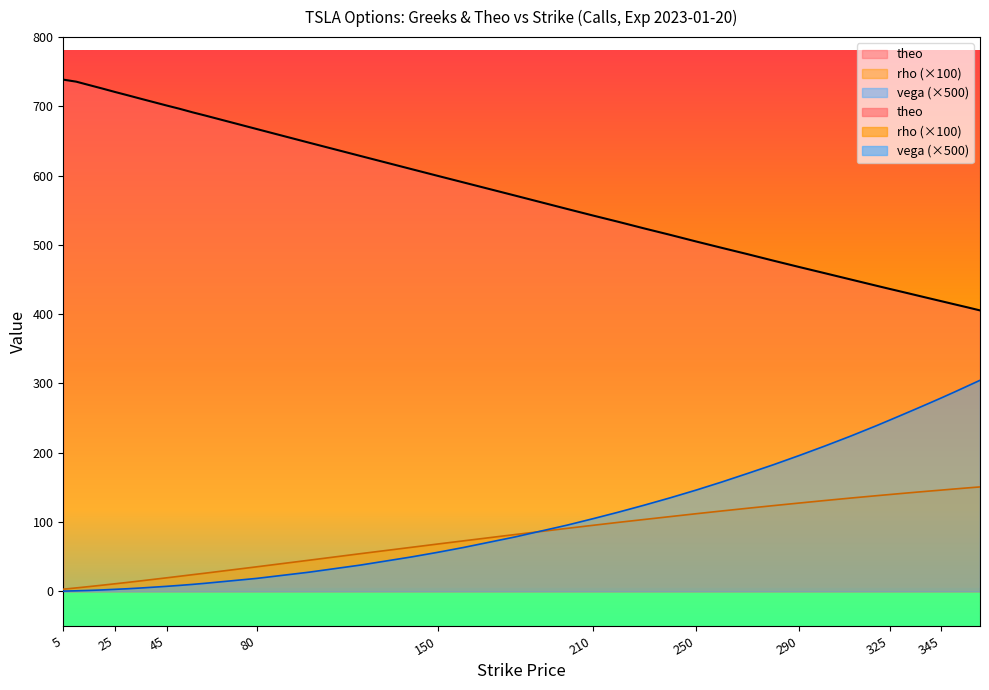

True or false: rho and theo cross at least once.

False